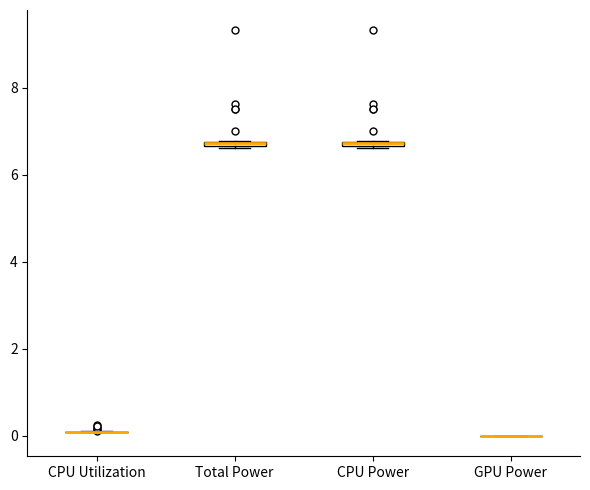

Where is the upper edge of the box for Total Power on the y-axis? The values are not printed on the chart, so give them approximately, as read against the axis.

6.8